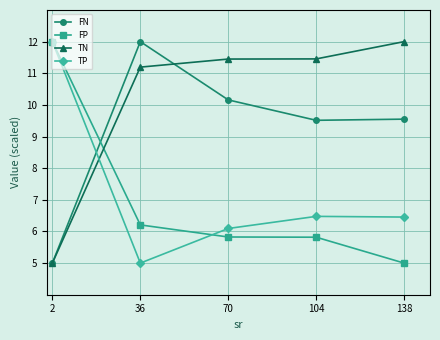

The value of TN at 104 is 15.0. True or false?

False